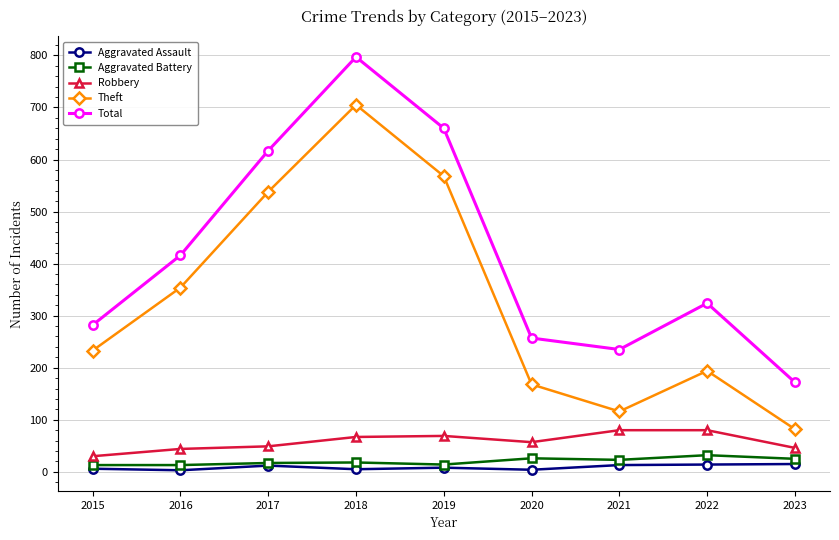

What is the maximum value shown in the chart?

797